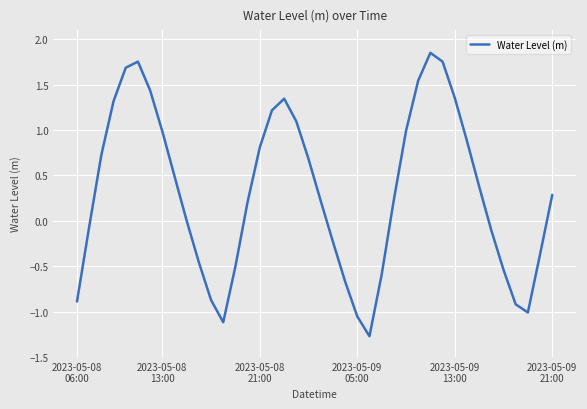

List the labels in order of value, largest first.

29, 30, 2023-05-09
21:00, 2023-05-09
13:00, 28, 6, 31, 17, 2023-05-09
05:00, 16, 18, 27, 7, 32, 15, 2023-05-08
21:00, 19, 8, 33, 39, 26, 20, 14, 9, 2023-05-08
13:00, 34, 21, 38, 10, 13, 35, 25, 22, 11, 2023-05-08
06:00, 36, 37, 23, 12, 24